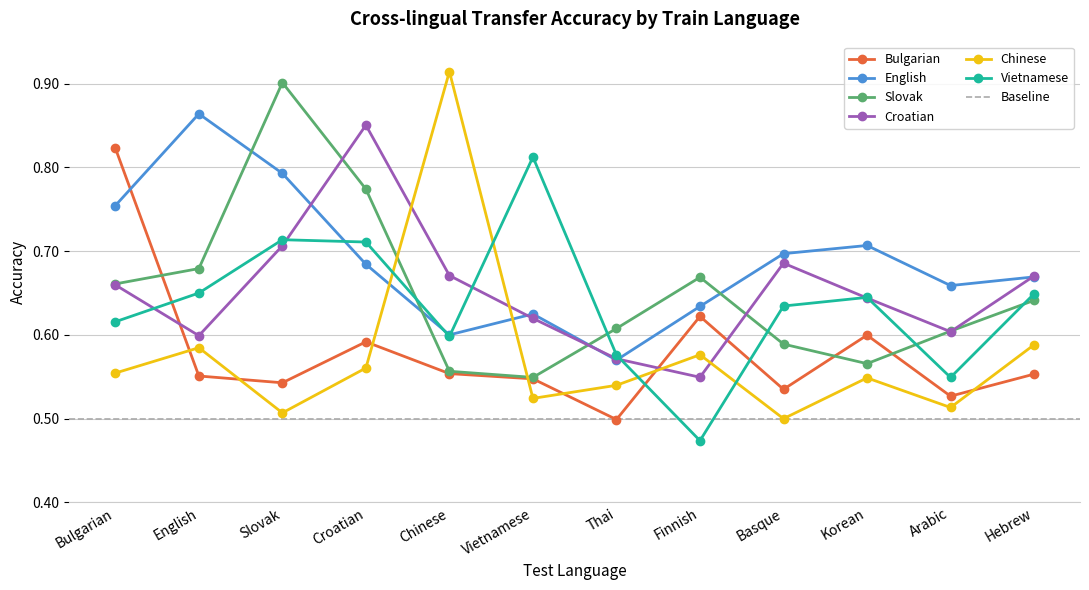

Which category has the highest value in the Chinese series?

Chinese